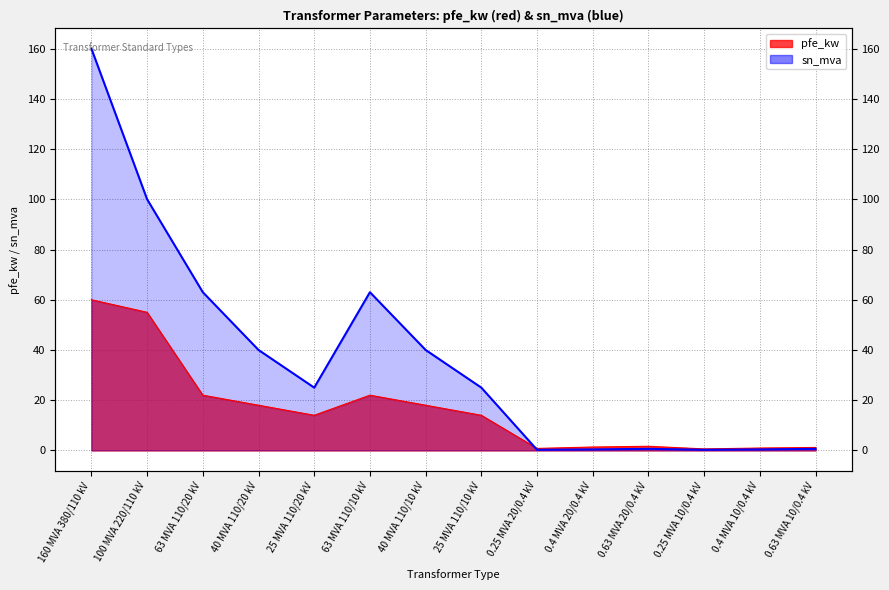

What position from the left is 25 MVA 110/10 kV?

8